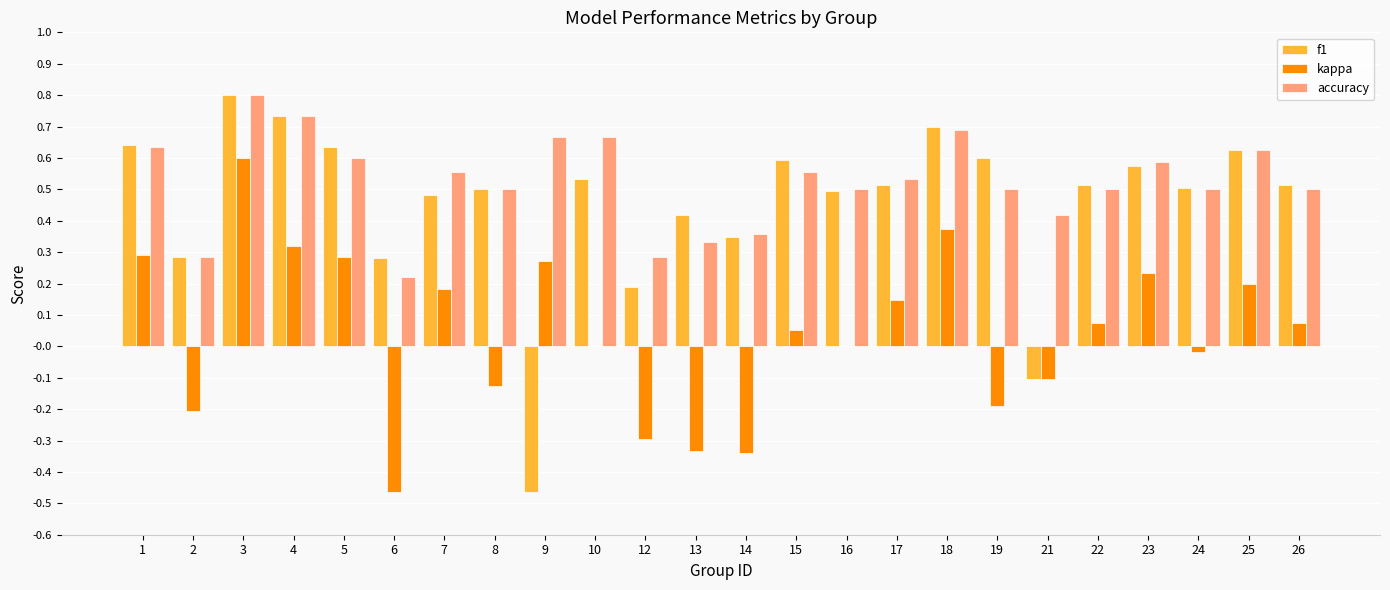

What is the sum of all f1 values?

10.9